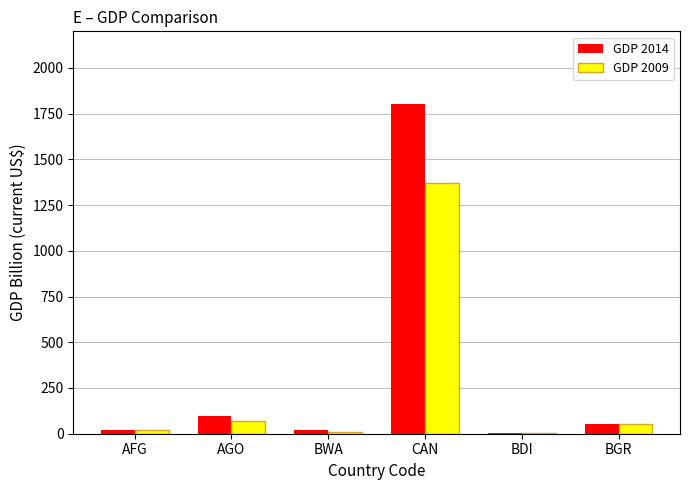

What is the total value across all series at CAN?

3174.7